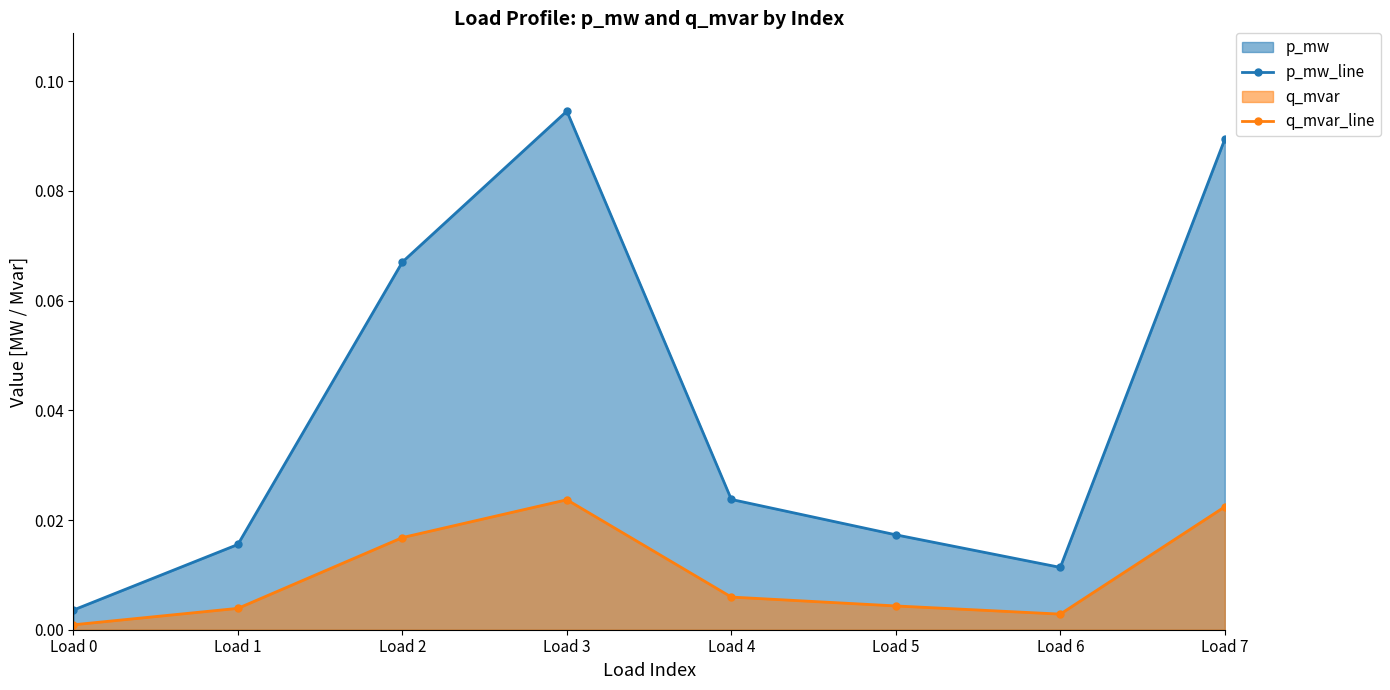

Is the value of q_mvar_line at Load 7 greater than the value of p_mw_line at Load 7?

No